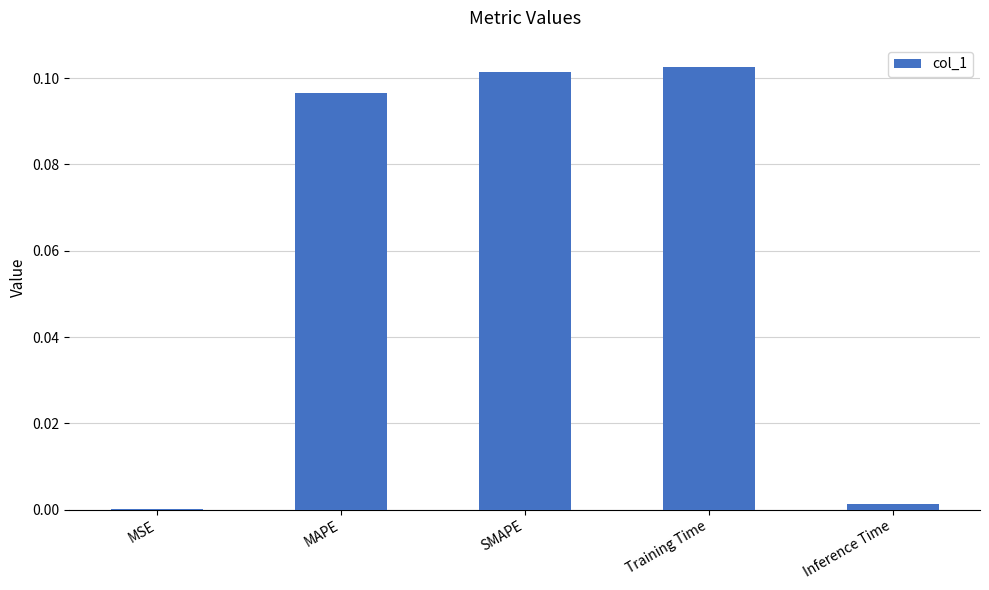

Between SMAPE and Training Time, which is larger?

Training Time